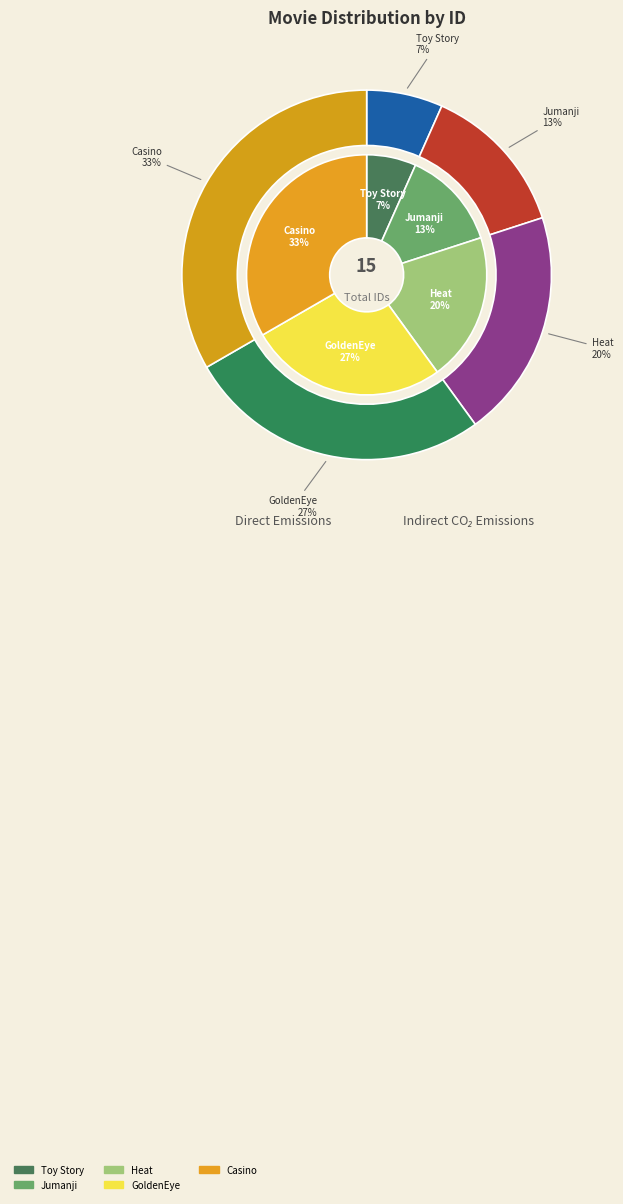

To the nearest percent, what is the difference between the Jumanji and Casino slice percentages?

20%